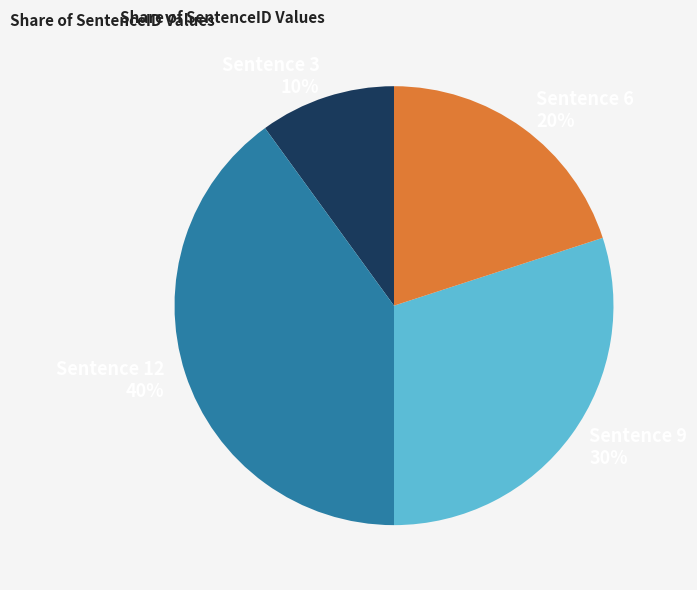

To the nearest percent, what percentage of the pie is Sentence 3?

10%